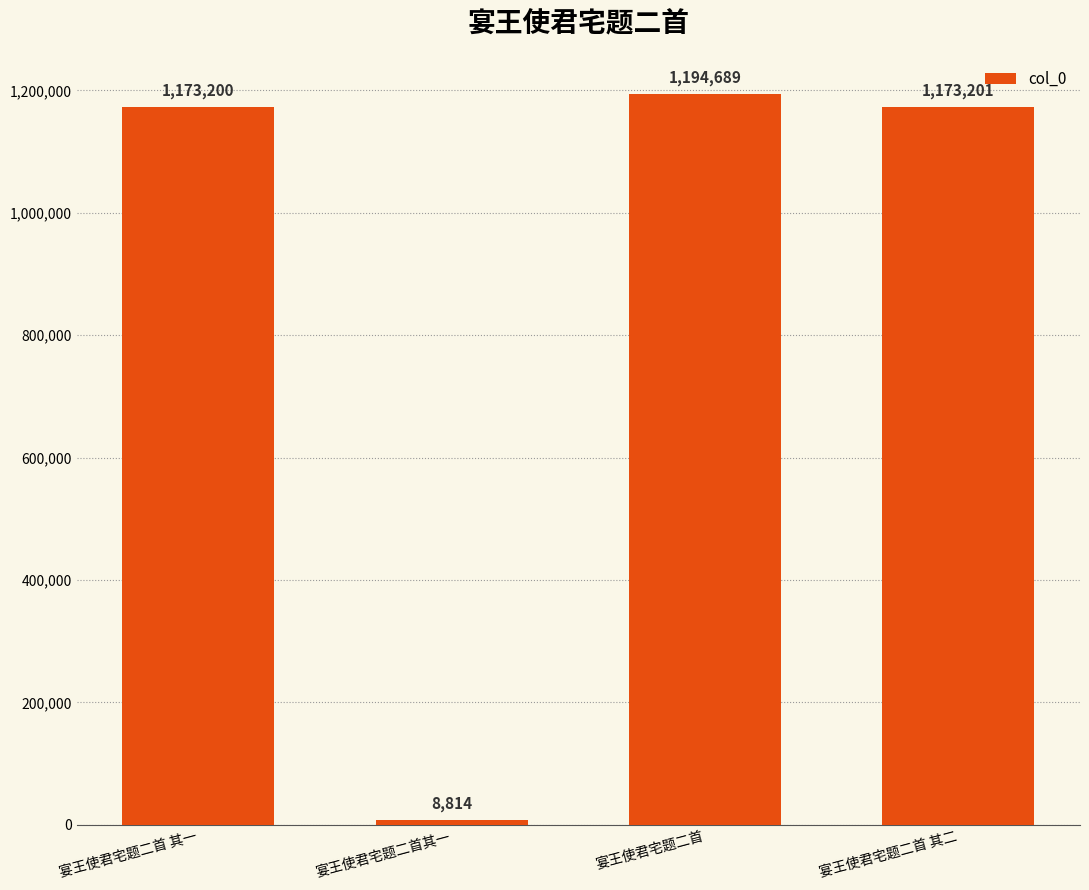

What is the maximum value shown in the chart?

1194689